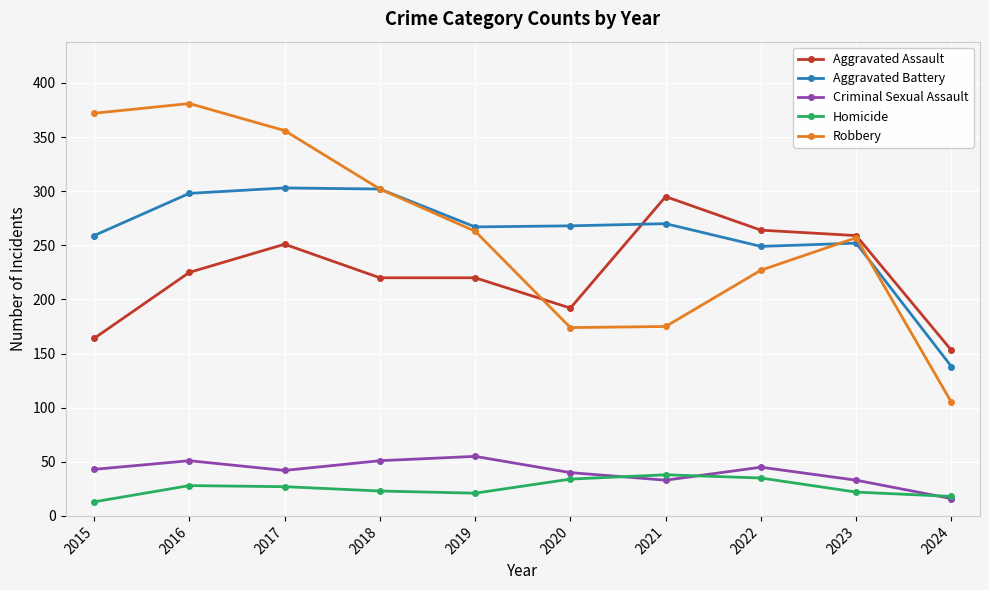

Is the value of Homicide at 2015 greater than the value of Criminal Sexual Assault at 2019?

No